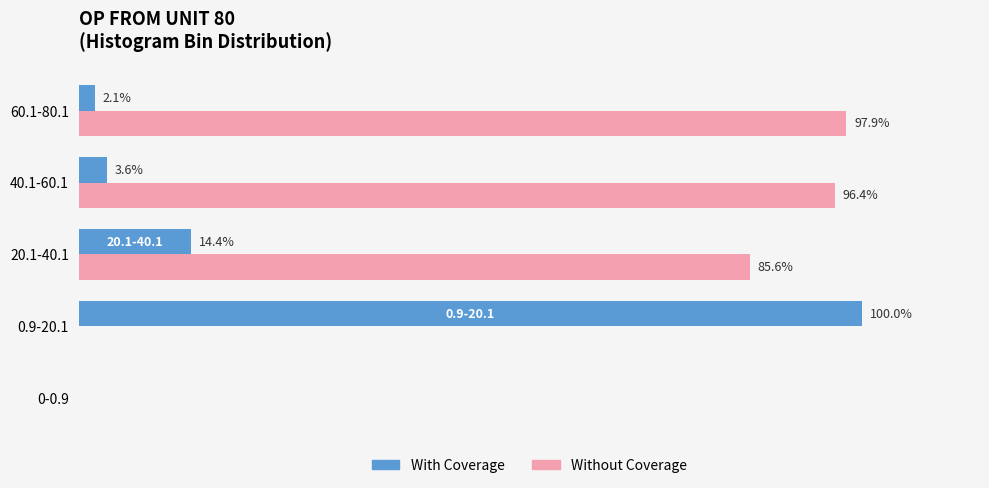

Which series changed the most between 0-0.9 and 40.1-60.1?

Without Coverage